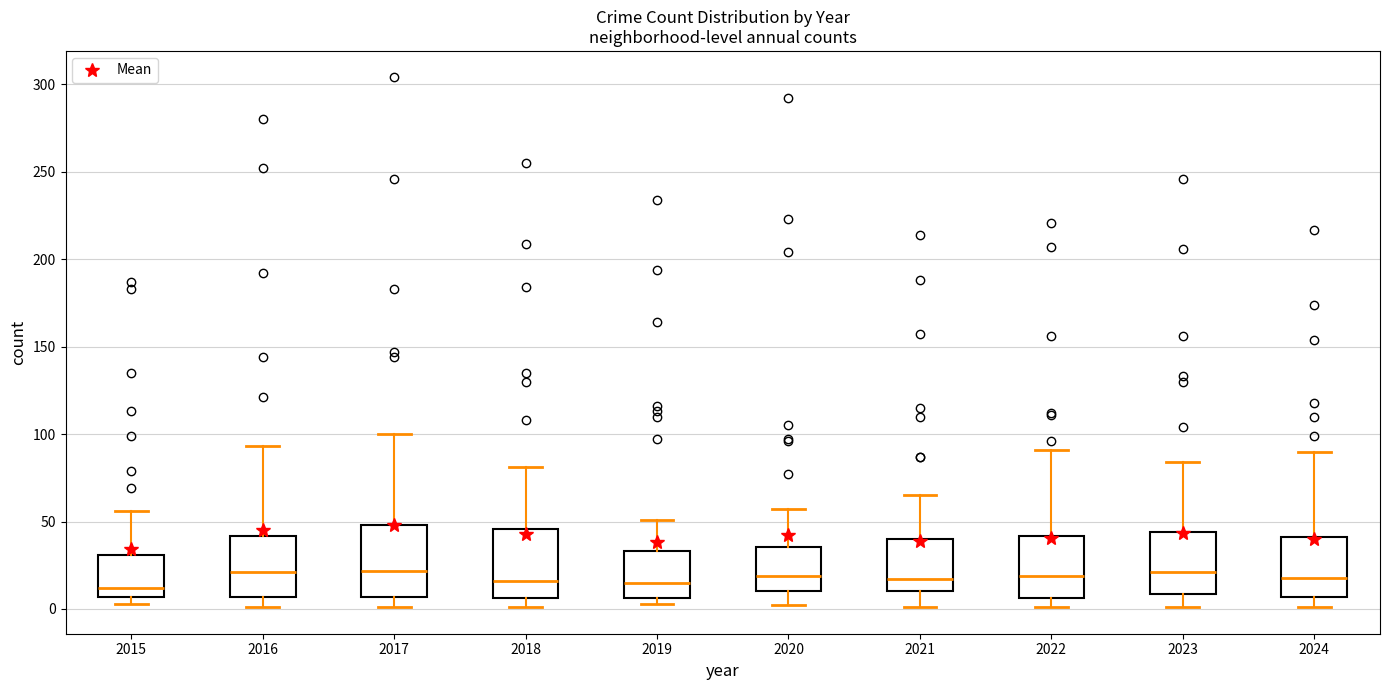

Reading left to right, transcribe this box plot: for each box, give where its median line is, the range the box spans, and where its two whiskers end, as read against the y-axis. The values are not printed on the chart, so give them approximately, as read against the axis.

2015: median 10, box 5 to 30, whiskers 5 (just below the box's lower edge) to 55
2016: median 20, box 5 to 40, whiskers 0 to 95
2017: median 20, box 5 to 50, whiskers 0 to 100
2018: median 15, box 5 to 45, whiskers 0 to 80
2019: median 15, box 5 to 35, whiskers 5 (just below the box's lower edge) to 50
2020: median 20, box 10 to 35, whiskers 0 to 55
2021: median 15, box 10 to 40, whiskers 0 to 65
2022: median 20, box 5 to 40, whiskers 0 to 90
2023: median 20, box 10 to 45, whiskers 0 to 85
2024: median 20, box 5 to 40, whiskers 0 to 90